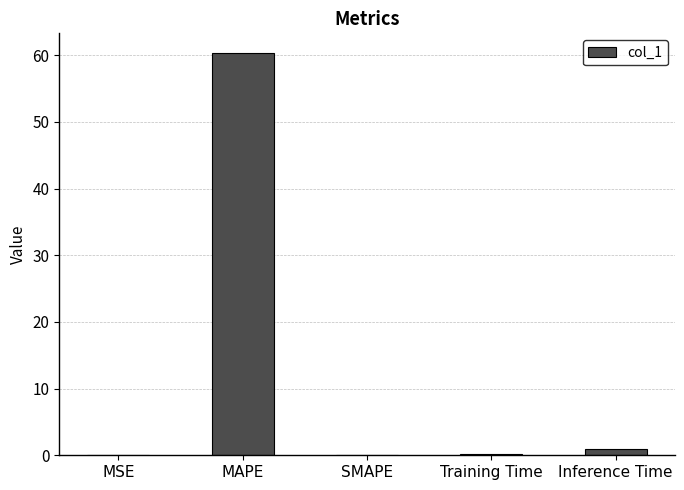

Is it true that the value at MAPE is 60.3?

True